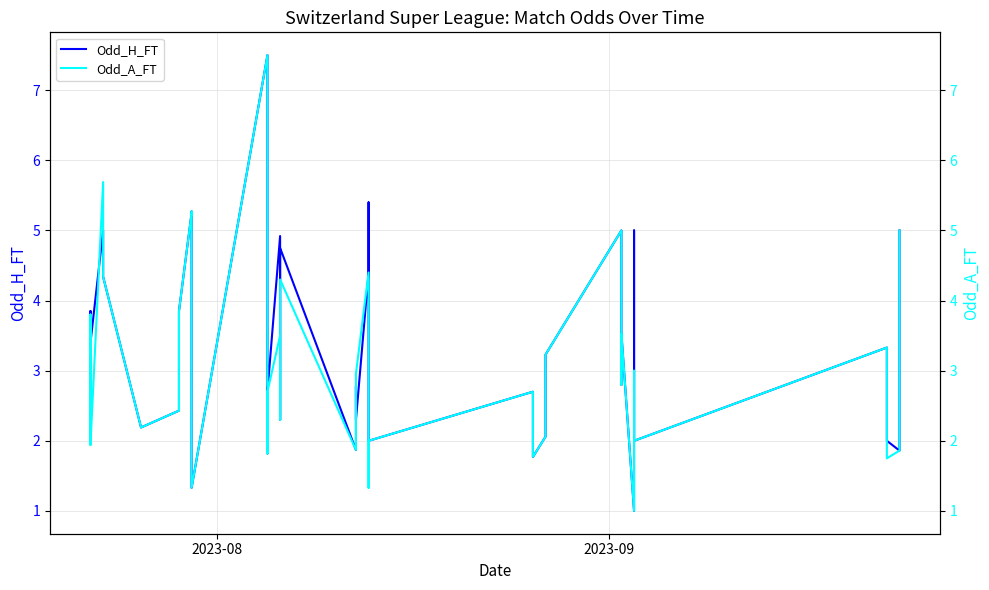

What are all the series names shown in the legend?

Odd_H_FT, Odd_A_FT